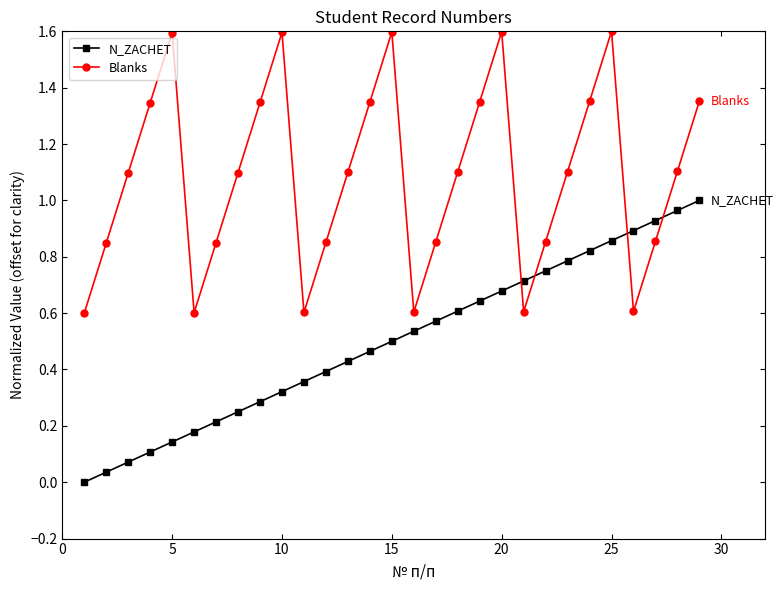

Rank the series by their average value, from lowest to highest.

N_ZACHET, Blanks